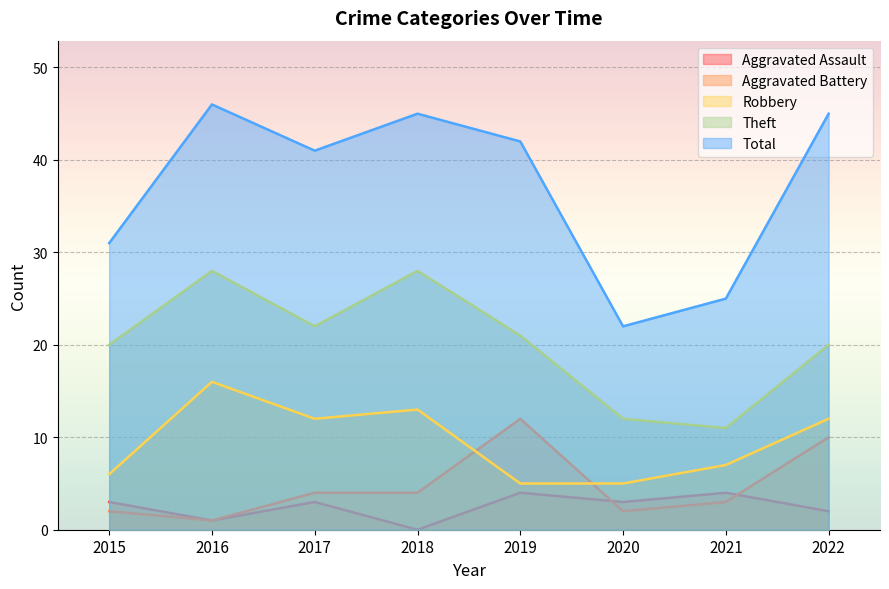

At how many categories does at least one series exceed 17?

8